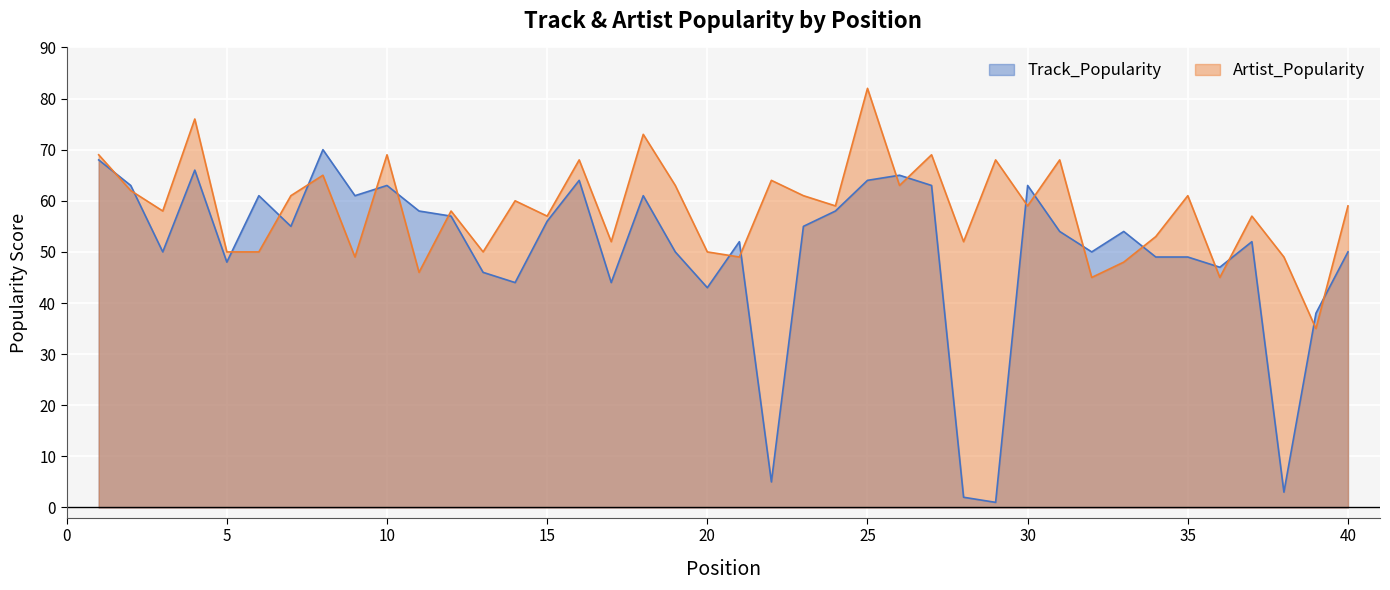

Reading left to right, transcribe all the data shown in this chart.

Track_Popularity: 1=68	2=63	3=50	4=66	5=48	6=61	7=55	8=70	9=61	10=63	11=58	12=57	13=46	14=44	15=56	16=64	17=44	18=61	19=50	20=43	21=52	22=5	23=55	24=58	25=64	26=65	27=63	28=2	29=1	30=63	31=54	32=50	33=54	34=49	35=49	36=47	37=52	38=3	39=38	40=50
Artist_Popularity: 1=69	2=62	3=58	4=76	5=50	6=50	7=61	8=65	9=49	10=69	11=46	12=58	13=50	14=60	15=57	16=68	17=52	18=73	19=63	20=50	21=49	22=64	23=61	24=59	25=82	26=63	27=69	28=52	29=68	30=59	31=68	32=45	33=48	34=53	35=61	36=45	37=57	38=49	39=35	40=59